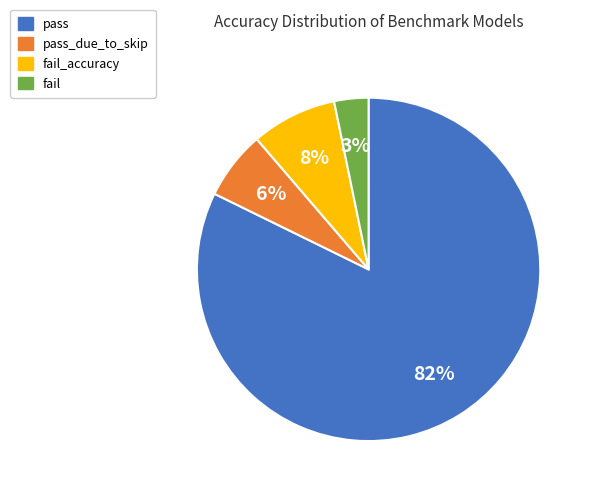

Is there a majority slice in this chart?

Yes